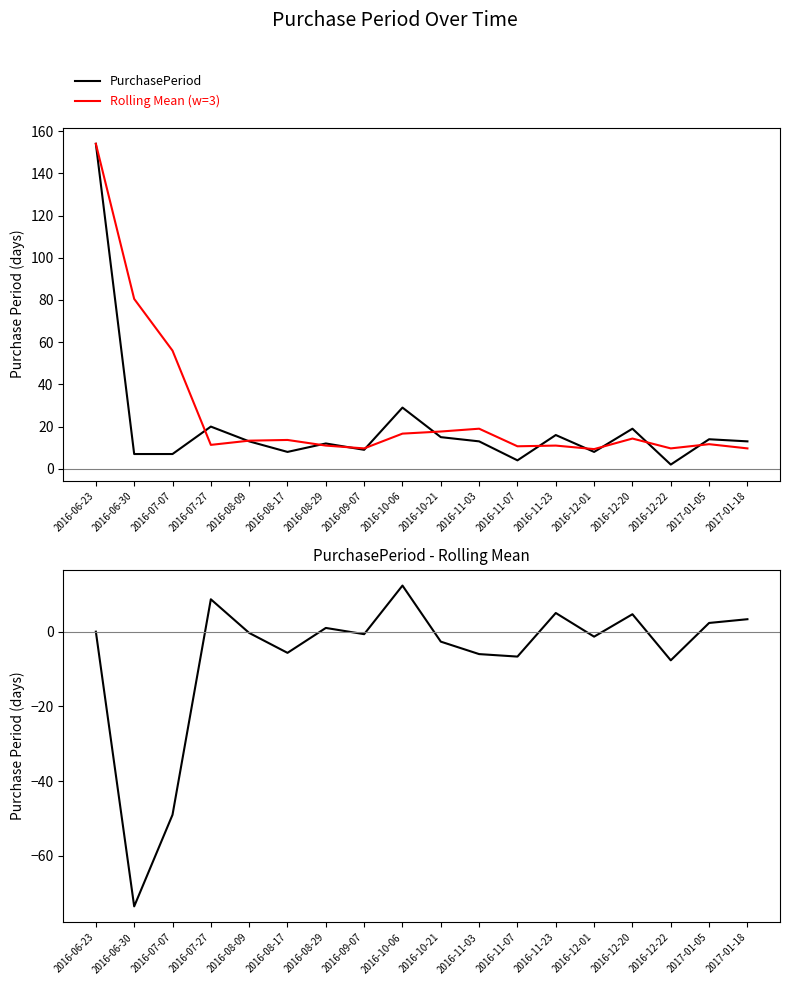

At which category does Rolling Mean (w=3) reach its first local peak?

2016-08-17